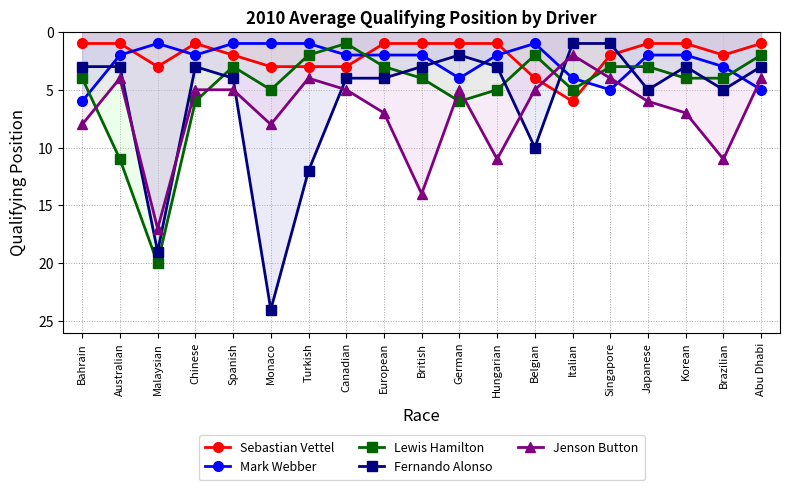

How many data points in Fernando Alonso are above 3?

9